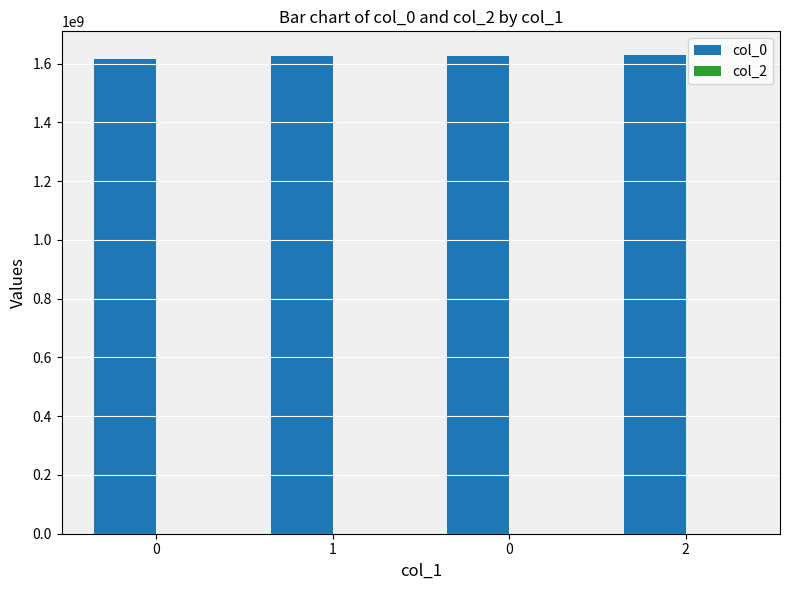

Count the number of data series in this chart.

1